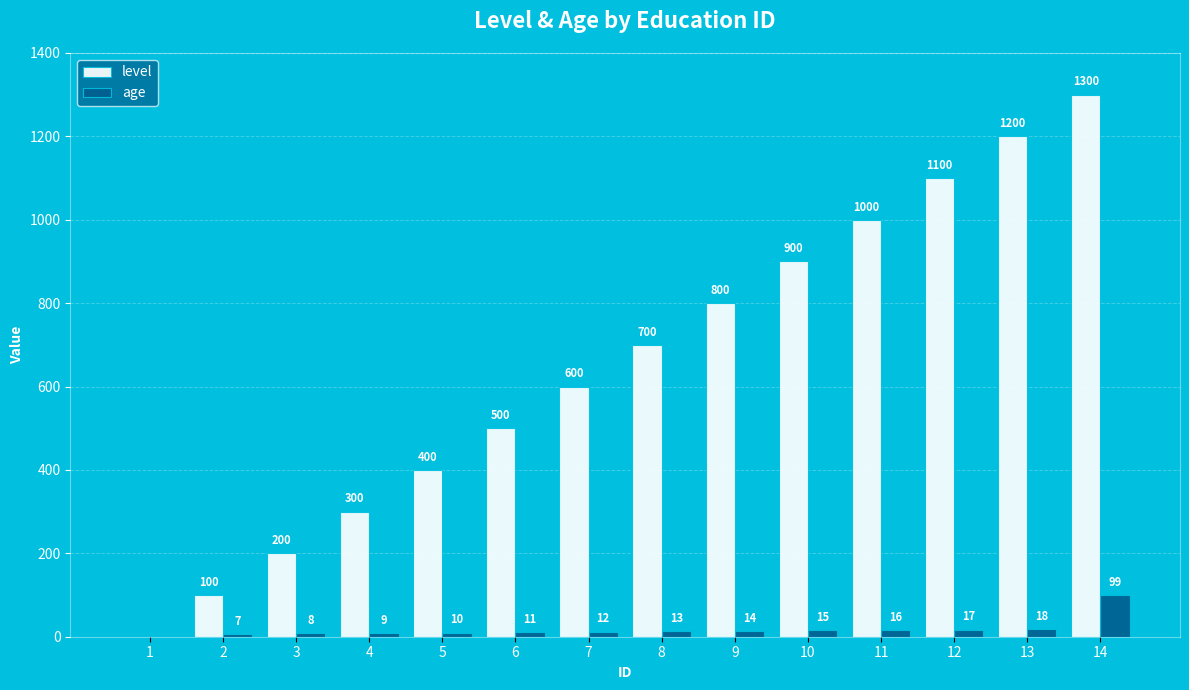

Which series has the largest total across all categories?

level